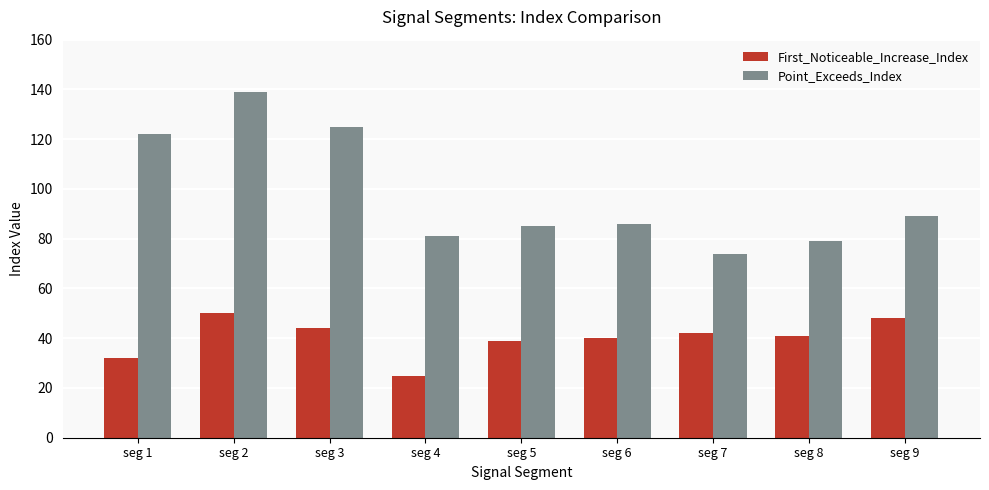

What is the lowest value of the First_Noticeable_Increase_Index series?

25